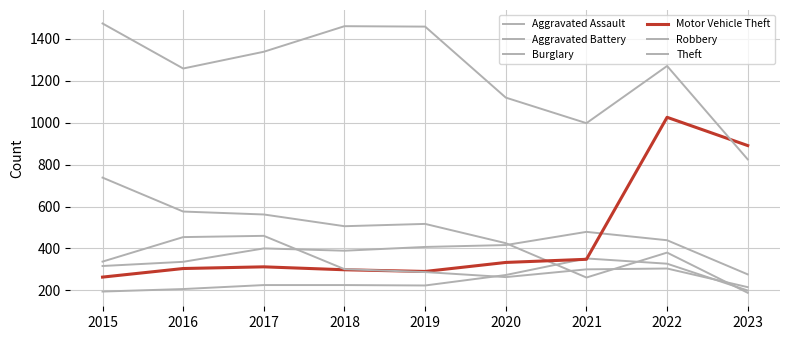

Reading left to right, transcribe all the data shown in this chart.

Aggravated Assault: 2015=194	2016=206	2017=225	2018=225	2019=223	2020=273	2021=352	2022=327	2023=199
Aggravated Battery: 2015=316	2016=336	2017=400	2018=389	2019=407	2020=416	2021=479	2022=439	2023=276
Burglary: 2015=738	2016=576	2017=562	2018=506	2019=517	2020=425	2021=261	2022=380	2023=188
Motor Vehicle Theft: 2015=263	2016=304	2017=312	2018=298	2019=290	2020=333	2021=348	2022=1026	2023=891
Robbery: 2015=337	2016=454	2017=460	2018=301	2019=287	2020=263	2021=300	2022=304	2023=215
Theft: 2015=1474	2016=1259	2017=1339	2018=1461	2019=1459	2020=1120	2021=998	2022=1271	2023=825